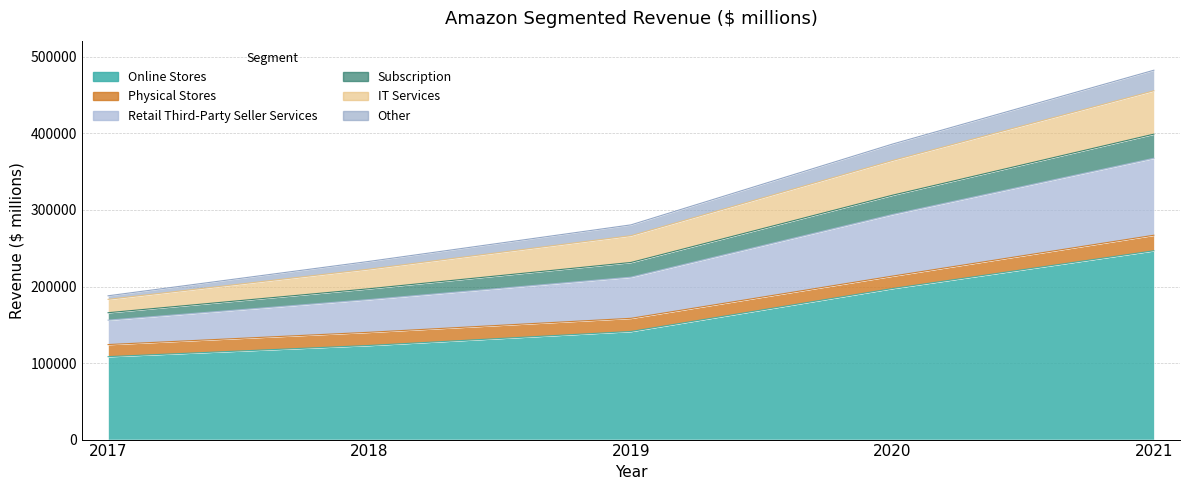

What is the difference between the highest and lowest values at 2017?

79512.0